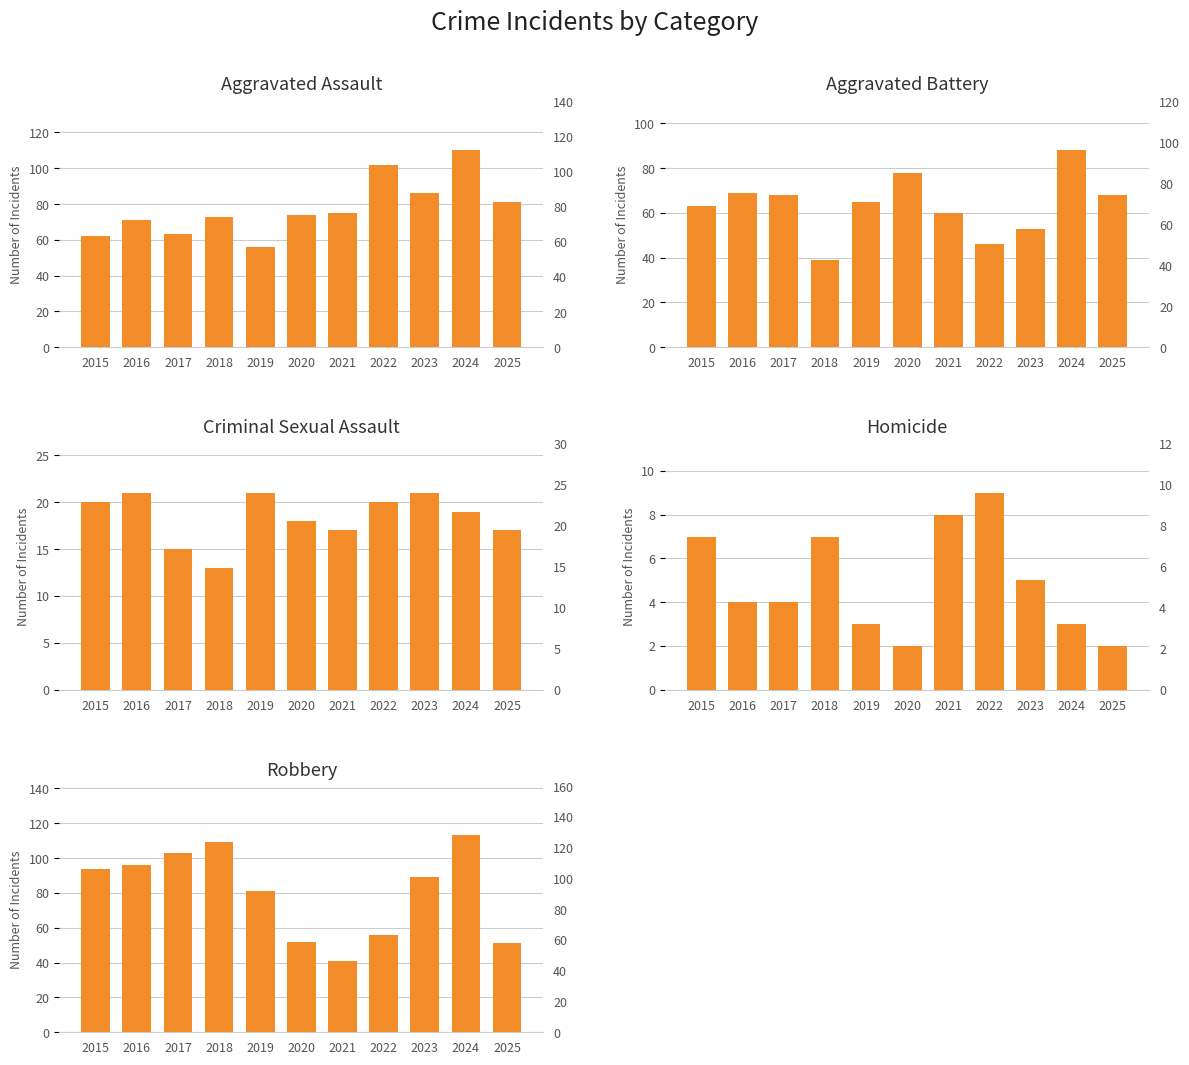

What are all the series names shown in the legend?

Aggravated Assault, Aggravated Battery, Criminal Sexual Assault, Homicide, Robbery